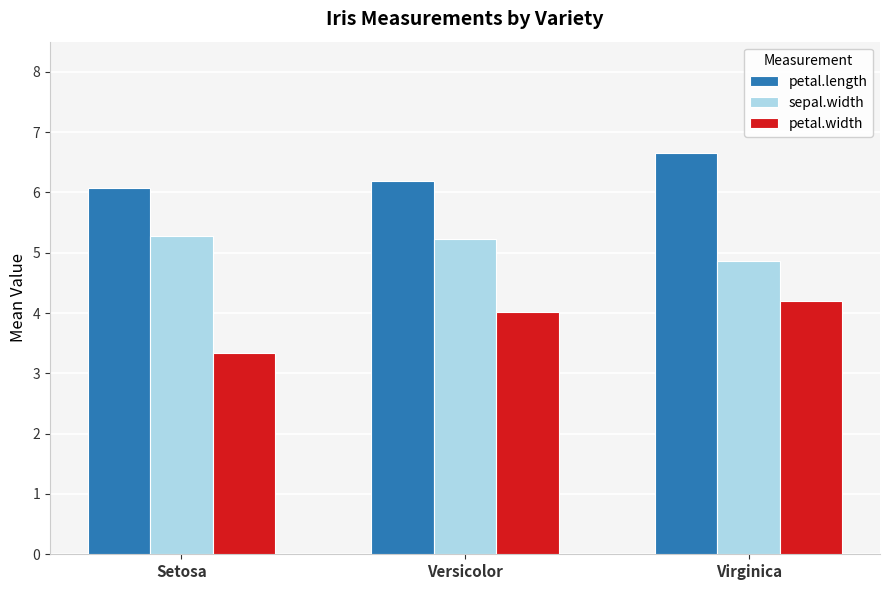

Is it true that sepal.width equals 9.0 at Versicolor?

False